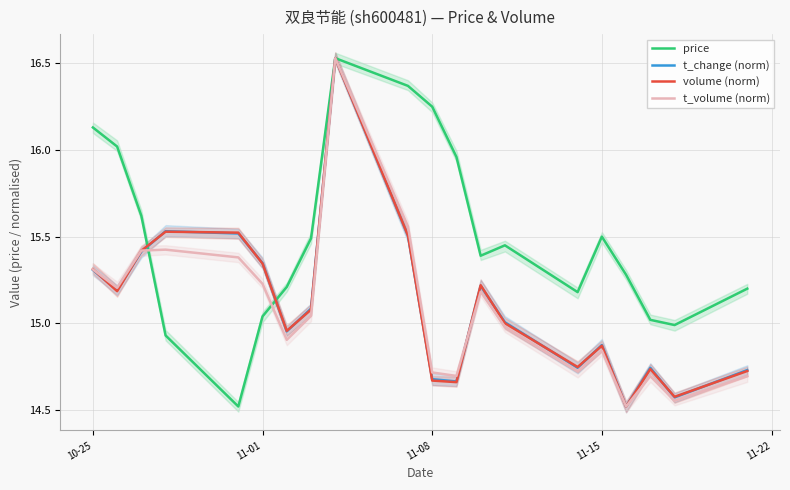

How many values in the volume (norm) series are below 15?

9